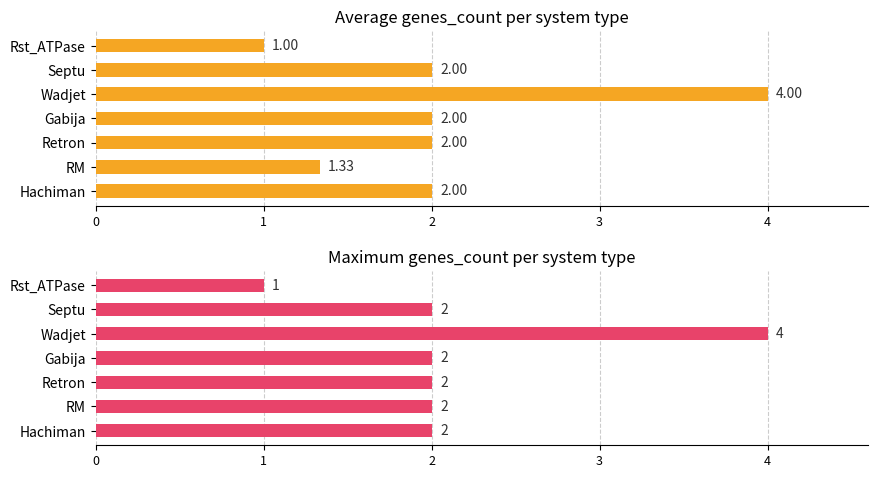

Are the bars grouped side by side (vs. stacked)?

Yes